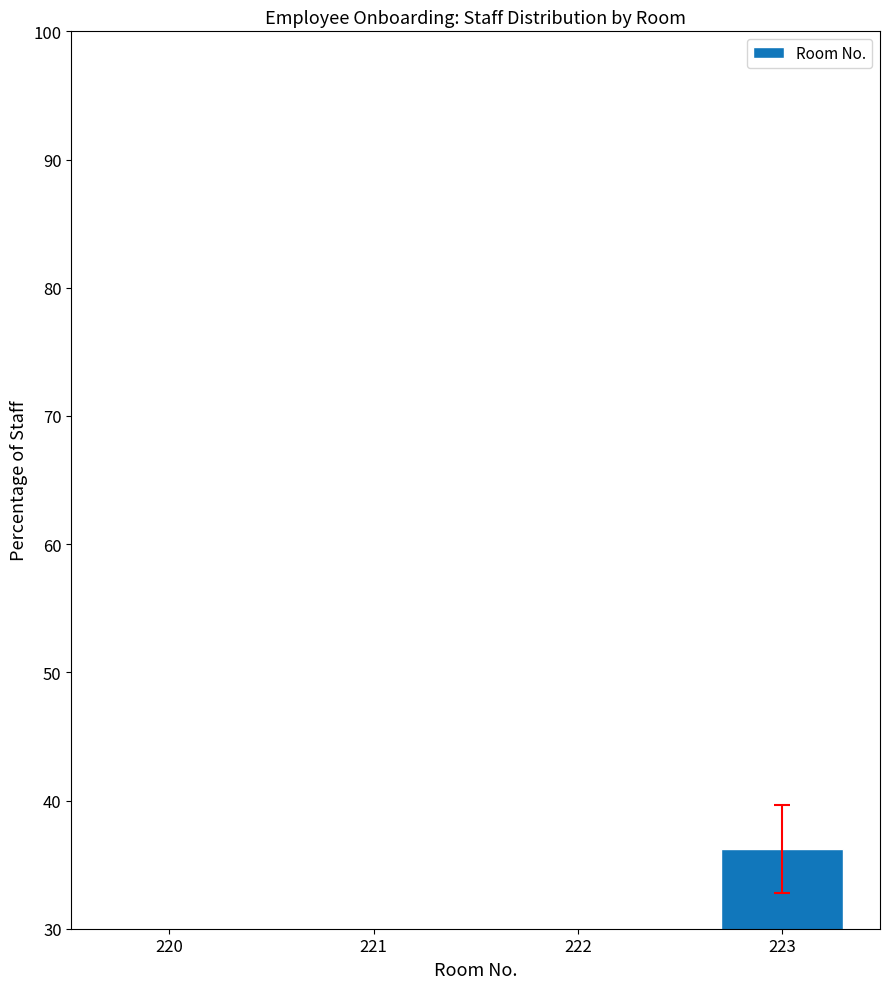

Reading left to right, extract all data points from this chart.

220=15.5	221=20.7	222=15.5	223=36.2